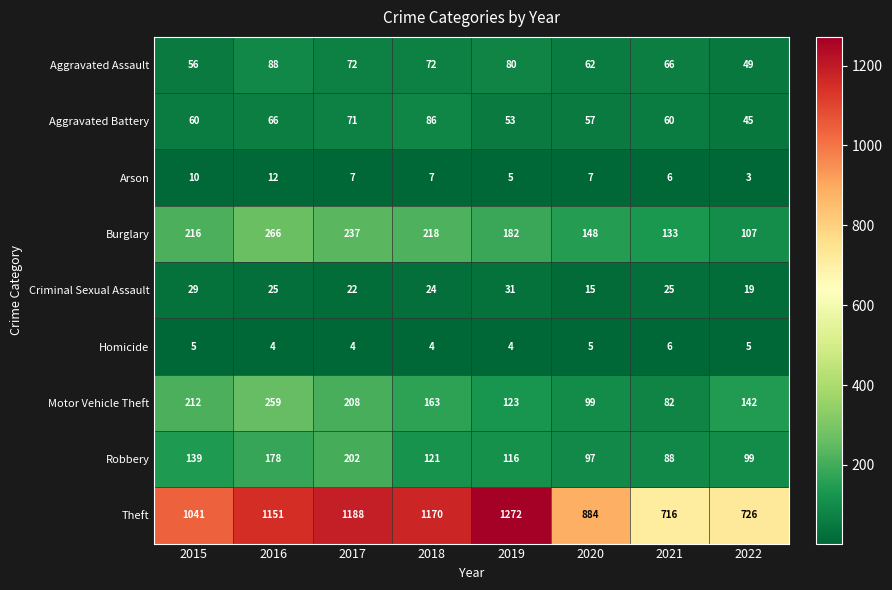

How many values in the Aggravated Assault series are below 72?

4